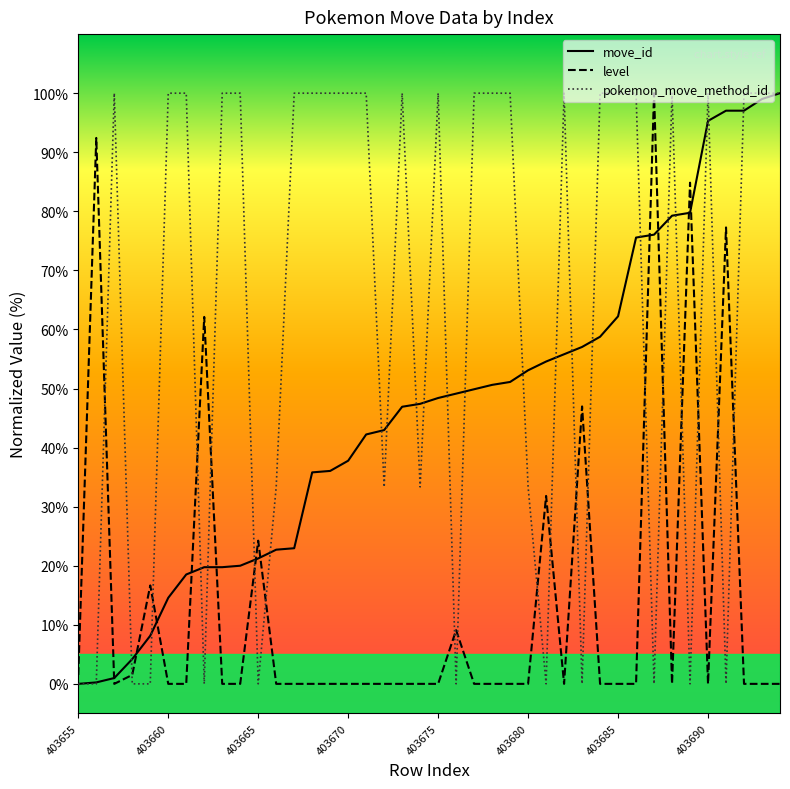

Which series has the largest total across all categories?

pokemon_move_method_id